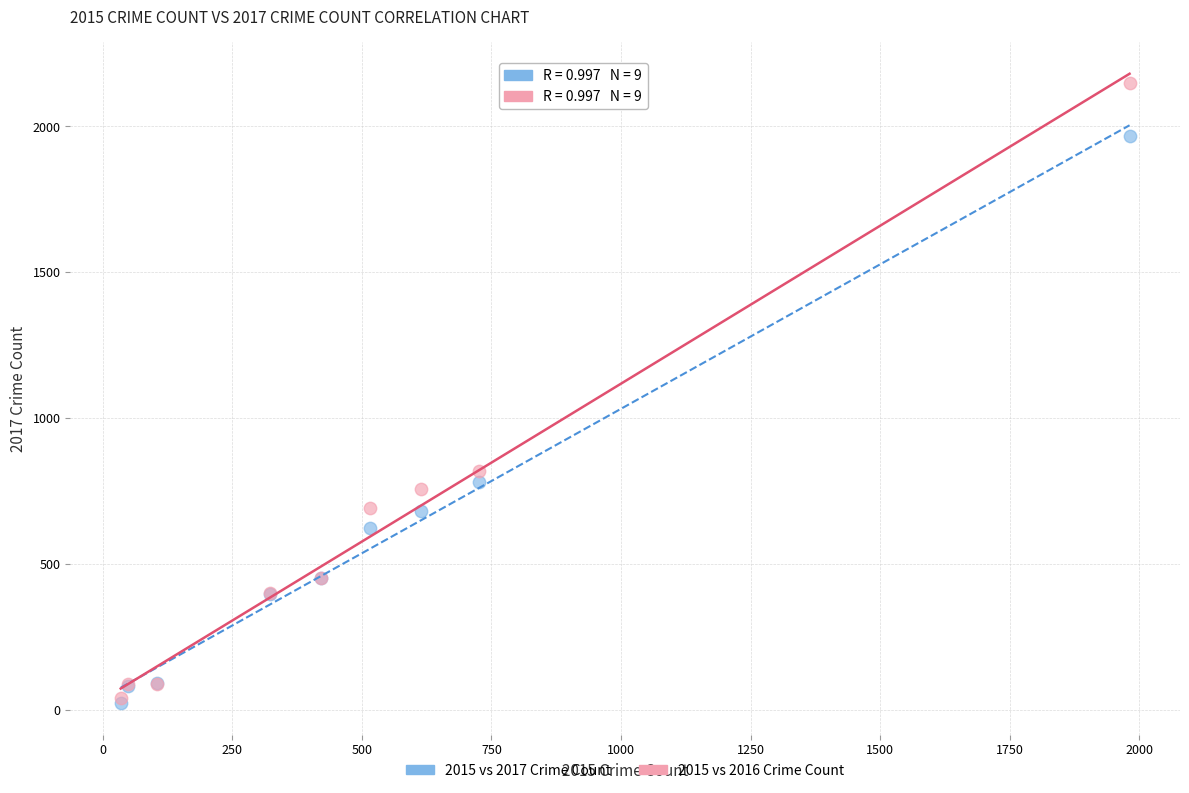

In the 2015 vs 2017 Crime Count series, what Y value is closest to 995?

780